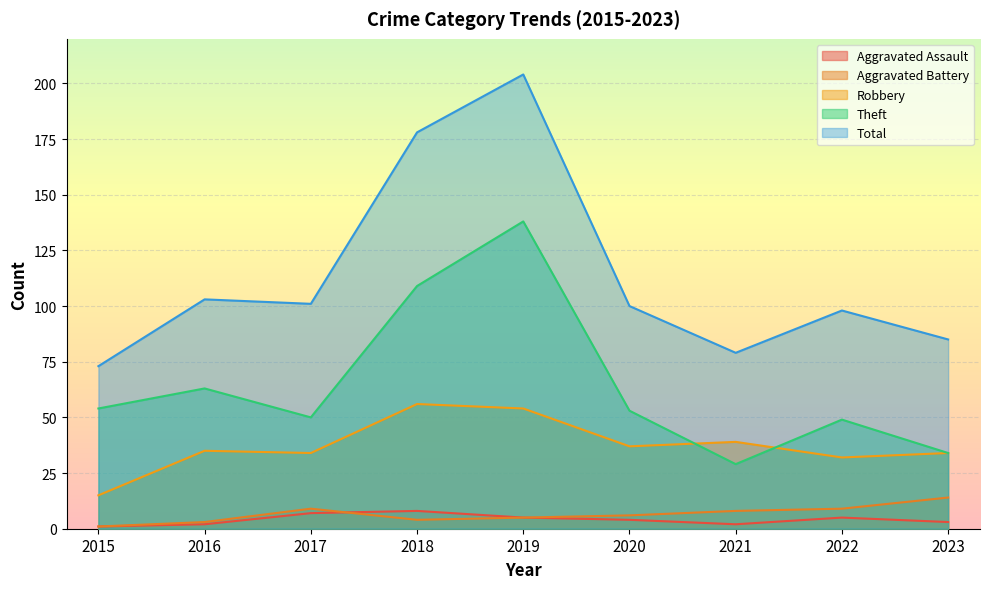

What is the average value of the Aggravated Assault series?

4